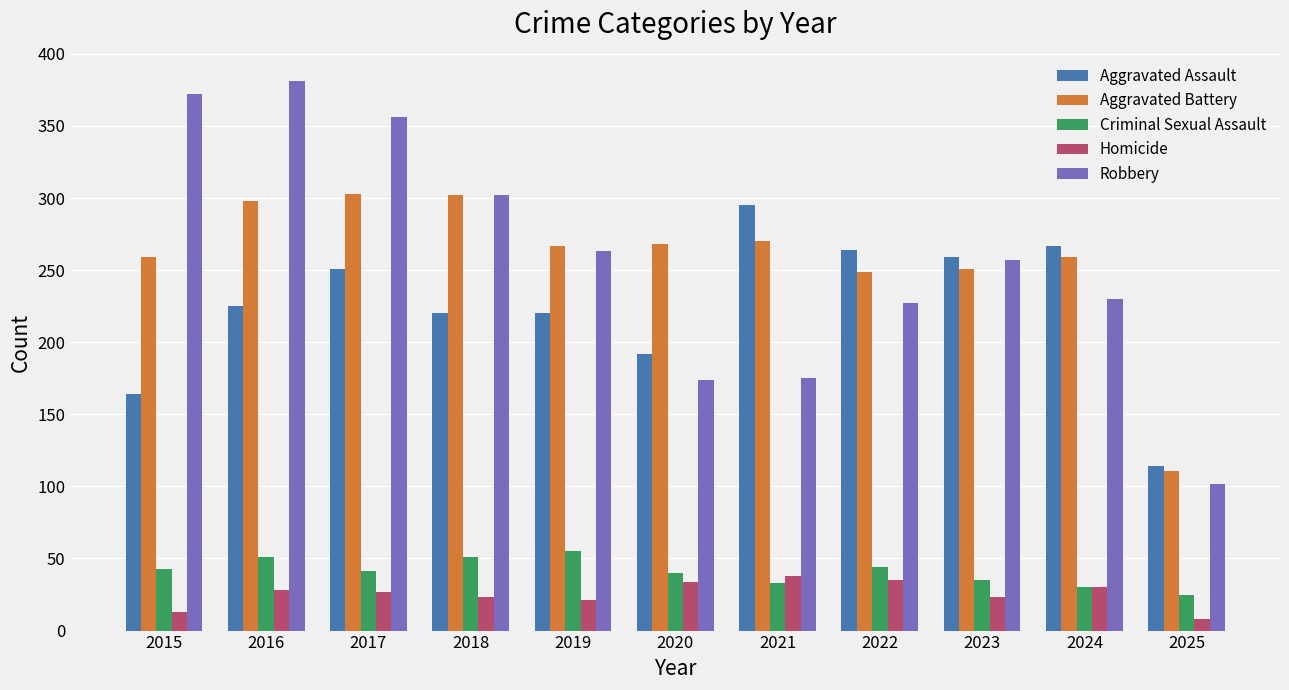

What is the maximum value shown in the chart?

381